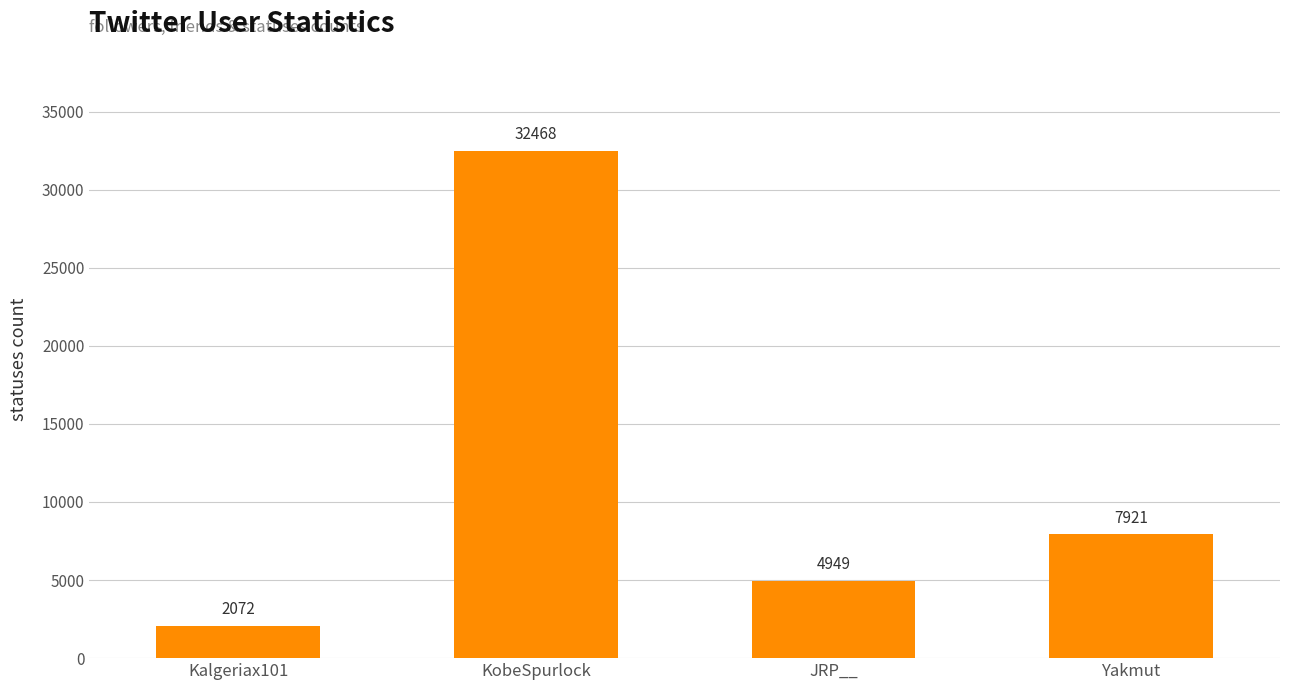

What is the greatest value displayed?

32468